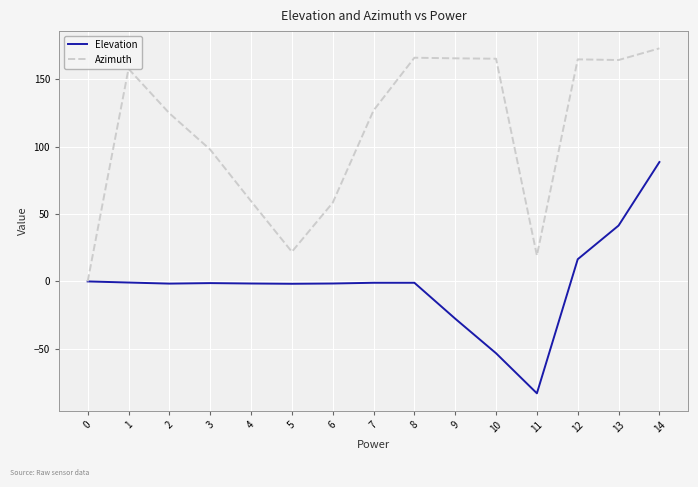

True or false: Azimuth has a value of 19.3 at 11.

True